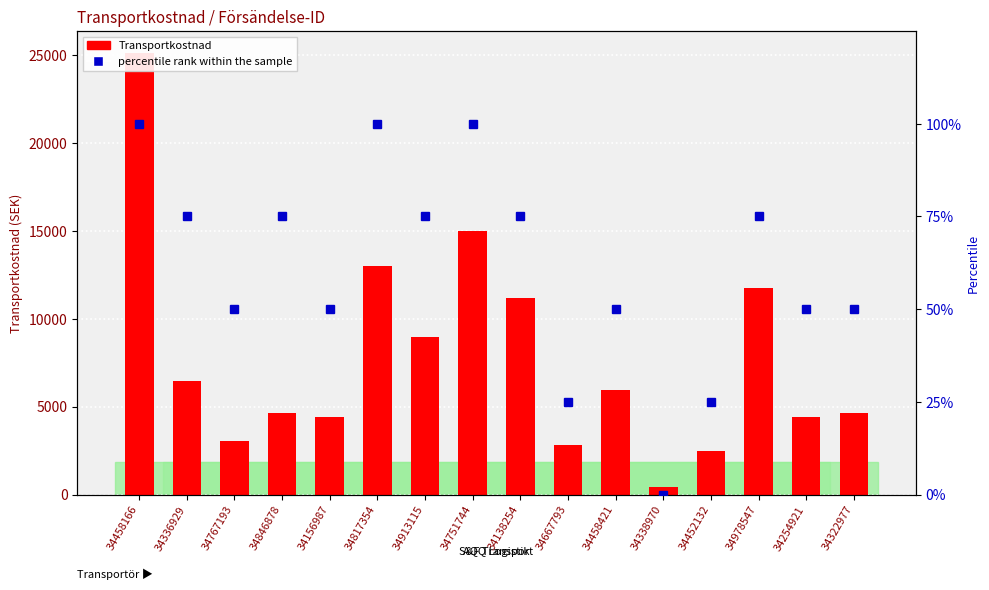

What is the total value across all series at 34846878?

4717.7